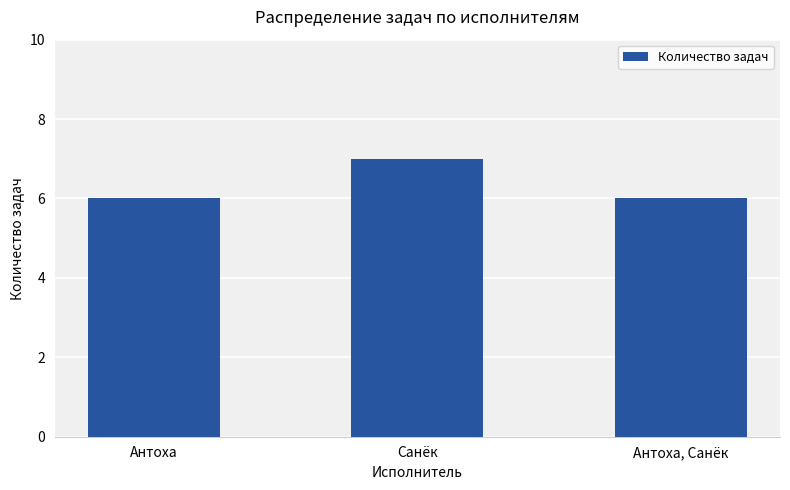

How many values are between 6 and 7?

3